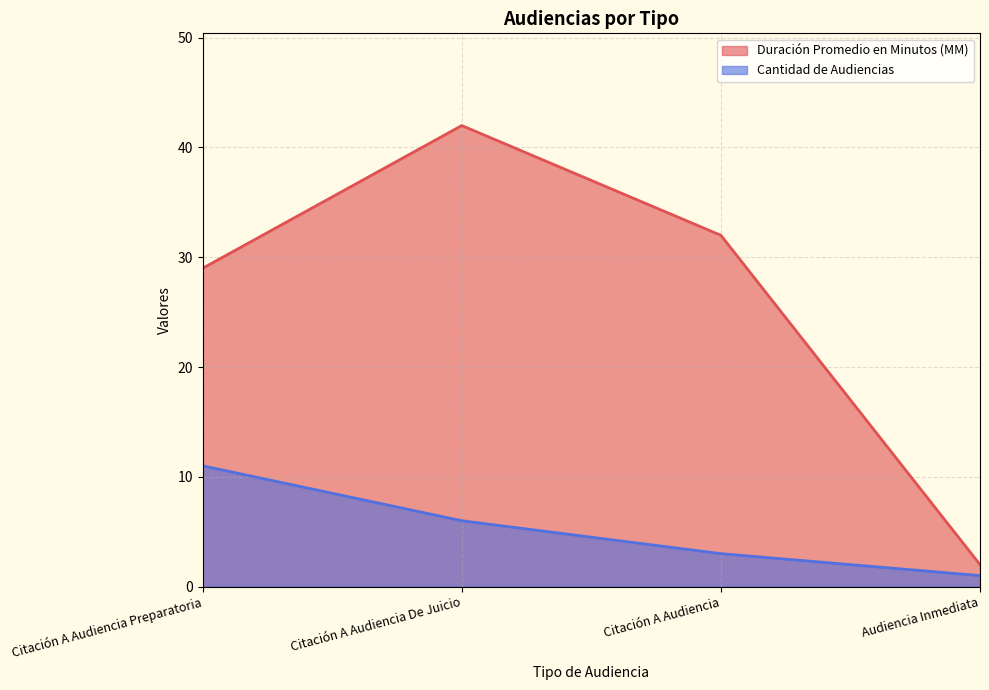

How many values in the Duración Promedio en Minutos (MM) series exceed 32?

1